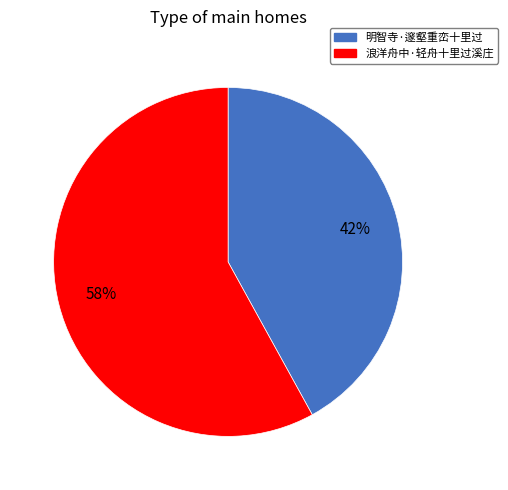

Combined, do 明智寺·邃壑重峦十里过 and 浪洋舟中·轻舟十里过溪庄 account for over 50%?

Yes